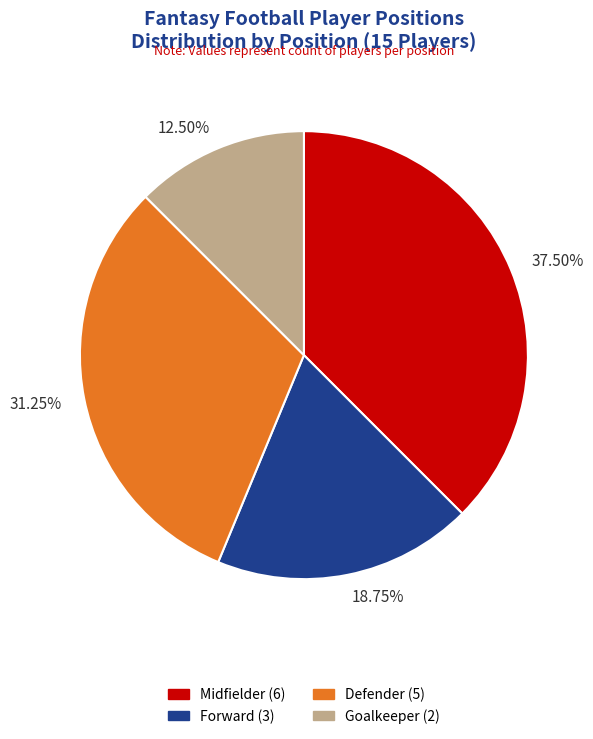

Does Midfielder represent more than half of the total?

No